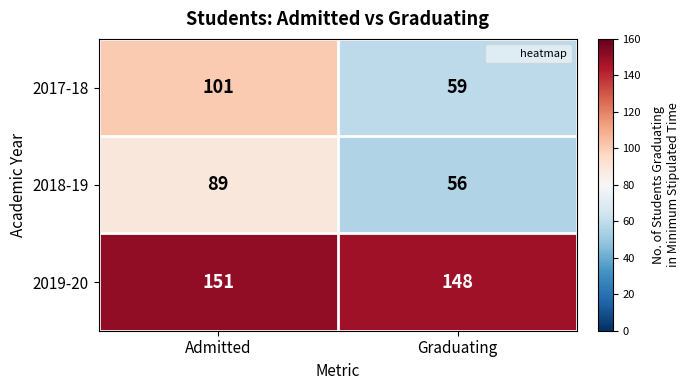

The 2018-19 series shows 38 at Admitted. True or false?

False